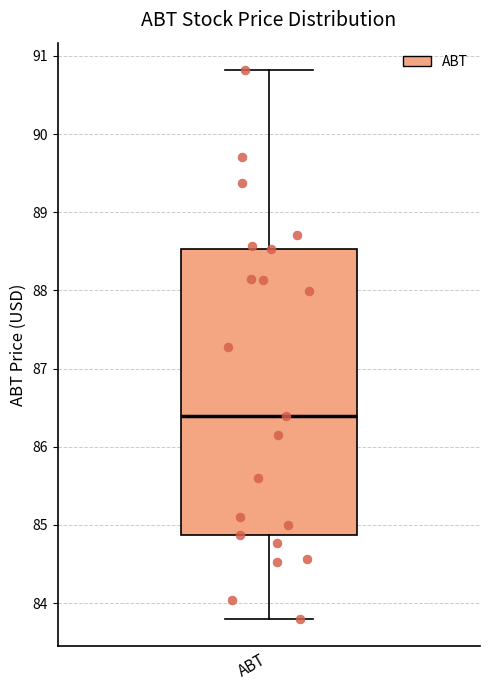

Read this box plot against the y-axis: the position of the median line, the range covered by the box, and the ends of both whiskers. The values are not printed on the chart, so give them approximately, as read against the axis.

median 86.4, box 84.9 to 88.5, whiskers 83.8 to 90.8